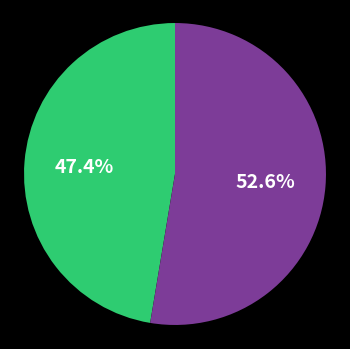

Is there a majority slice in this chart?

Yes